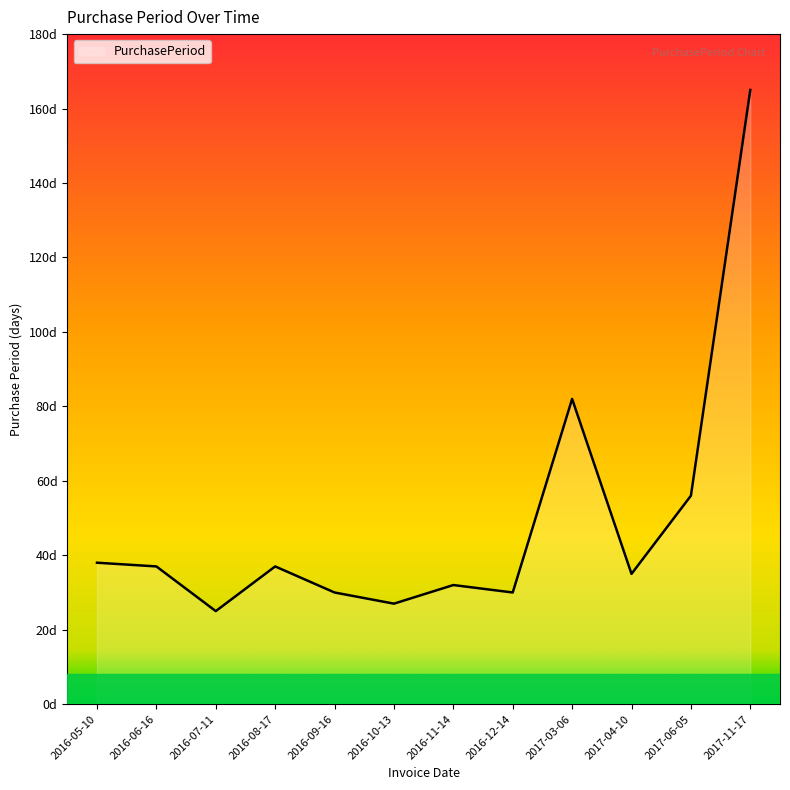

True or false: the data has more than 2 interior local peaks.

True